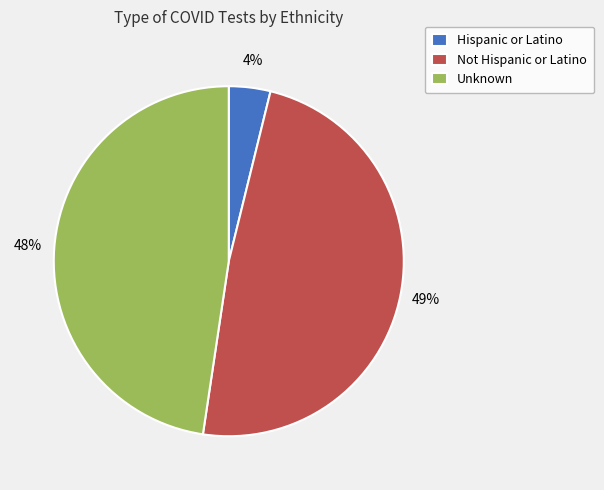

Rank the categories by value from highest to lowest.

Not Hispanic or Latino, Unknown, Hispanic or Latino